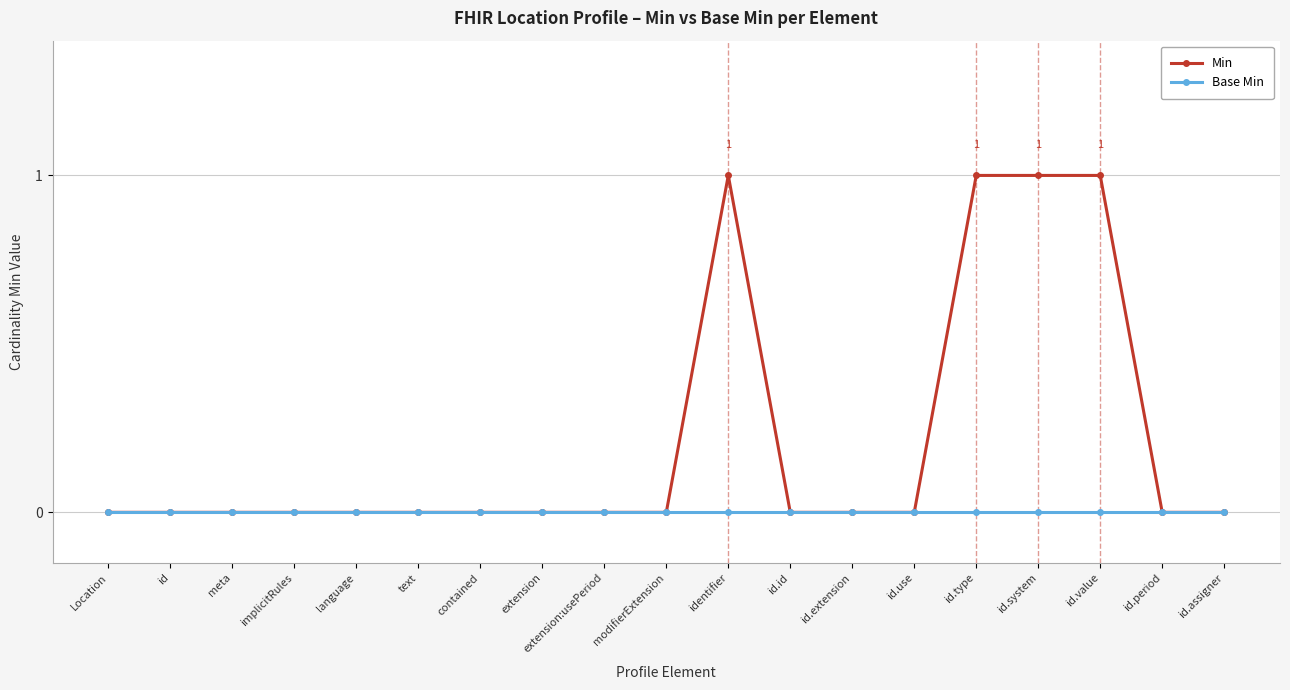

Reading right to left, what are all the values shown in this chart?

Min: 0	0	1	1	1	0	0	0	1	0	0	0	0	0	0	0	0	0	0
Base Min: 0	0	0	0	0	0	0	0	0	0	0	0	0	0	0	0	0	0	0